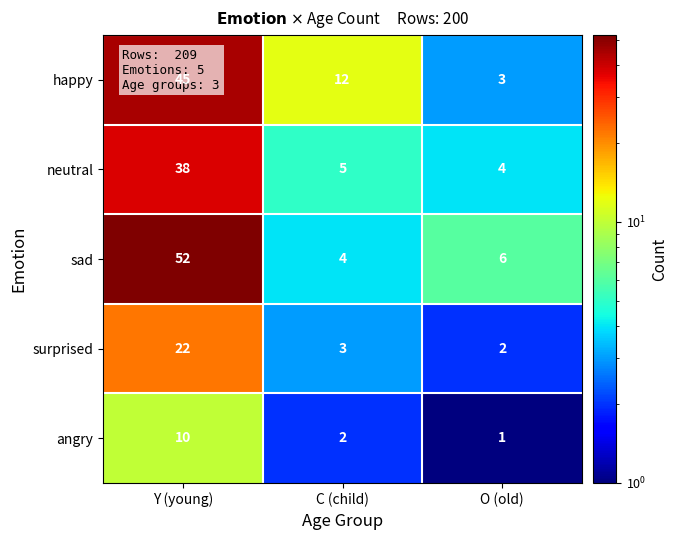

What is the average value of the surprised series?

9